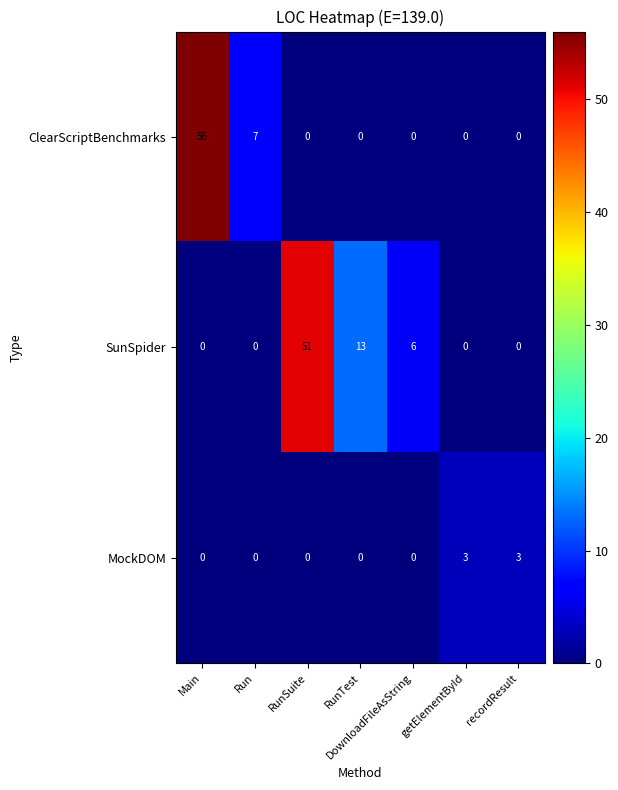

What is the maximum value shown in the chart?

56